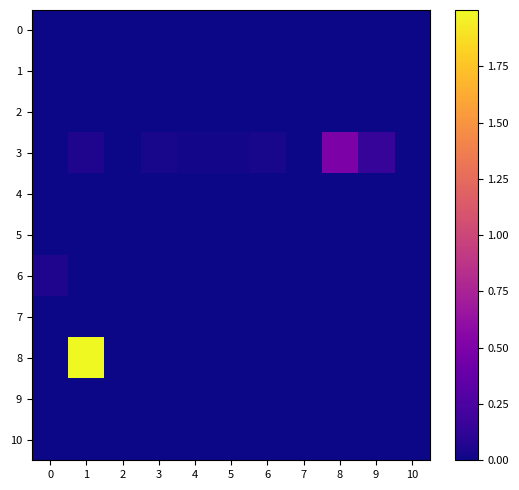

Which series has the largest range (max minus min)?

8